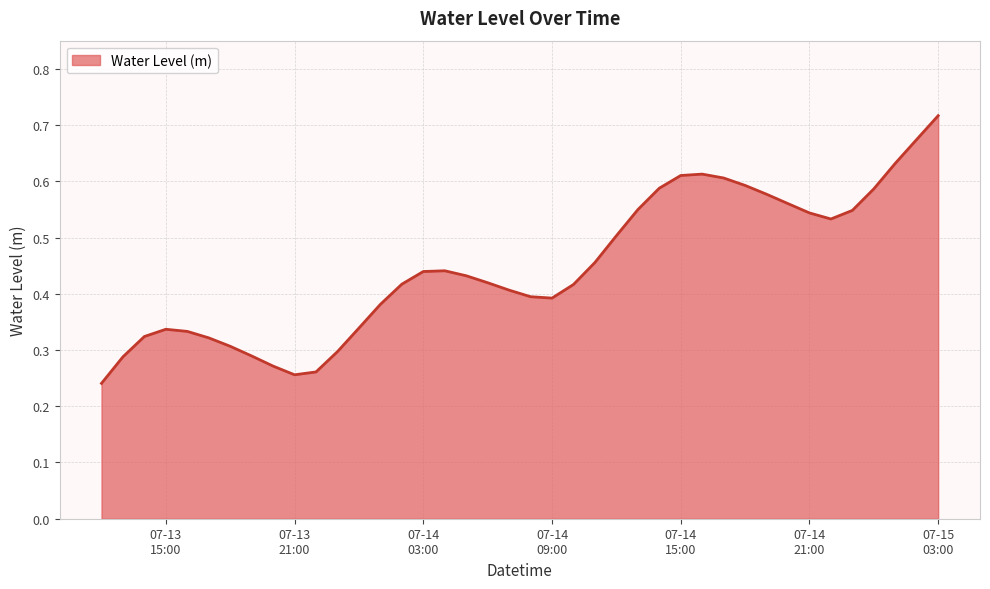

How many lines are shown in the chart?

1